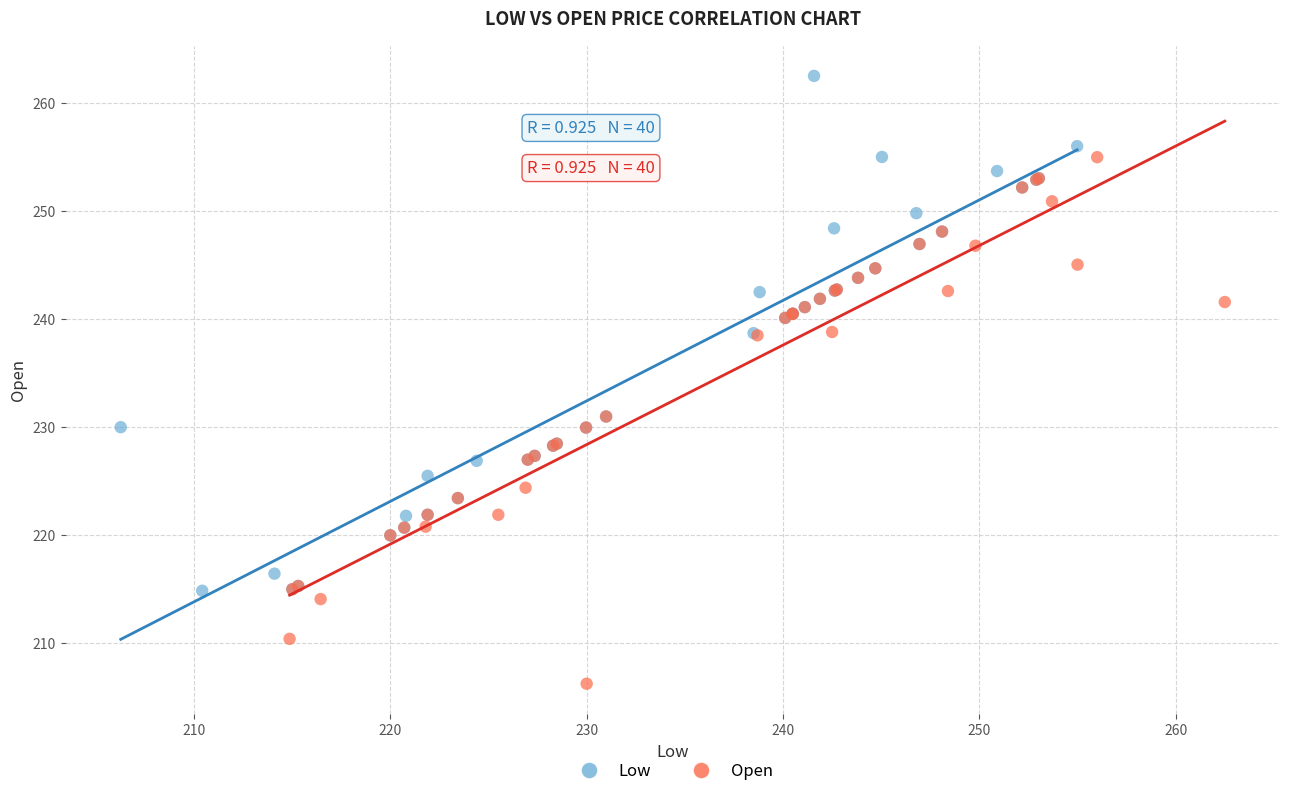

Which series reaches the maximum Y coordinate?

Low